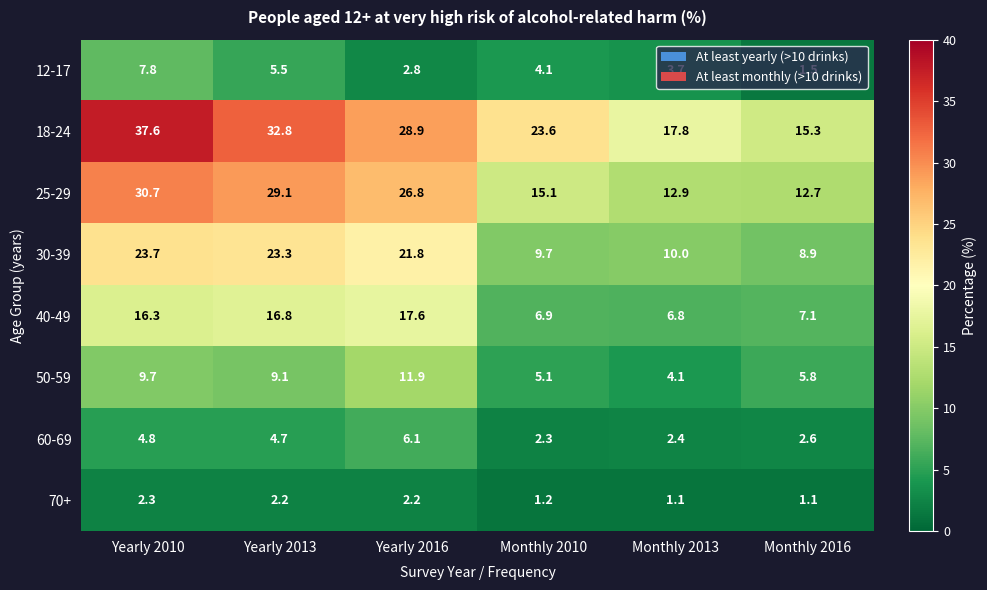

How many data points in 60-69 are less than 4?

3